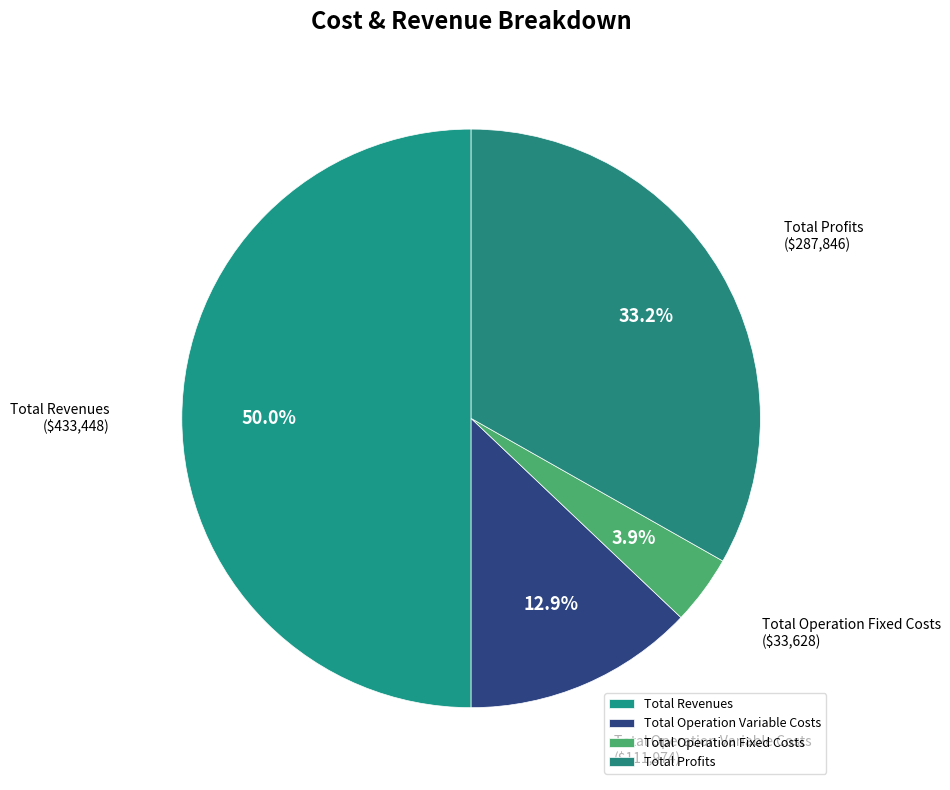

What is the smallest slice in the pie chart?

Total Operation Fixed Costs